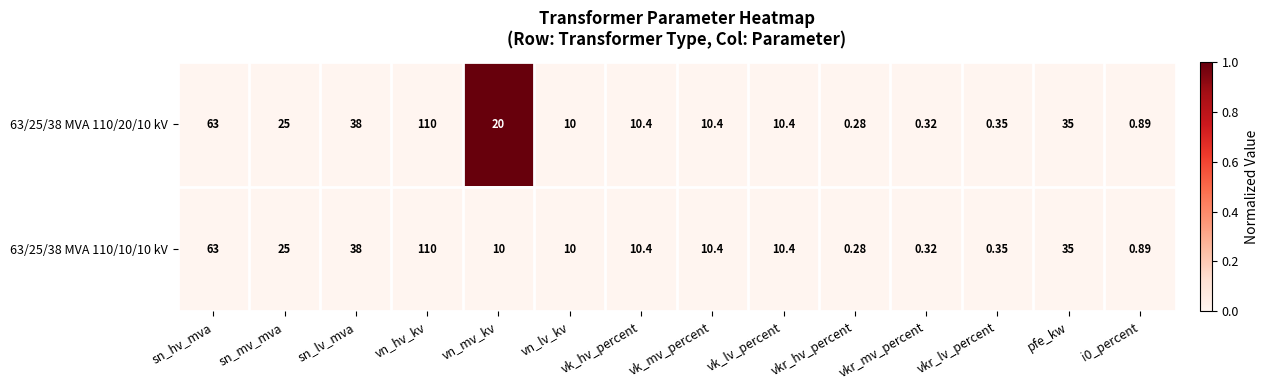

Which category has the lowest value in the 63/25/38 MVA 110/20/10 kV series?

vkr_hv_percent